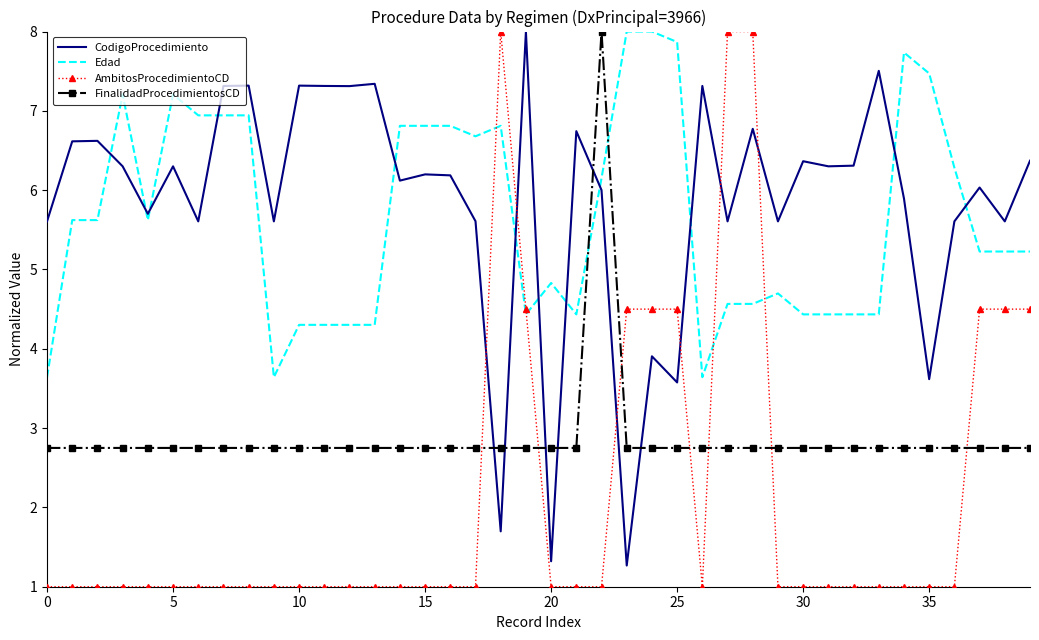

Reading right to left, list all the values displayed in this chart.

CodigoProcedimiento: 6.4	5.6	6.0	5.6	3.6	5.9	7.5	6.3	6.3	6.4	5.6	6.8	5.6	7.3	3.6	3.9	1.3	6.0	6.7	1.3	8.0	1.7	5.6	6.2	6.2	6.1	7.3	7.3	7.3	7.3	5.6	7.3	7.3	5.6	6.3	5.7	6.3	6.6	6.6	5.6
Edad: 5.2	5.2	5.2	6.3	7.5	7.7	4.4	4.4	4.4	4.4	4.7	4.6	4.6	3.6	7.9	8.0	8.0	6.2	4.4	4.8	4.4	6.8	6.7	6.8	6.8	6.8	4.3	4.3	4.3	4.3	3.6	6.9	6.9	6.9	7.2	5.6	7.2	5.6	5.6	3.6
AmbitosProcedimientoCD: 4.5	4.5	4.5	1.0	1.0	1.0	1.0	1.0	1.0	1.0	1.0	8.0	8.0	1.0	4.5	4.5	4.5	1.0	1.0	1.0	4.5	8.0	1.0	1.0	1.0	1.0	1.0	1.0	1.0	1.0	1.0	1.0	1.0	1.0	1.0	1.0	1.0	1.0	1.0	1.0
FinalidadProcedimientosCD: 2.8	2.8	2.8	2.8	2.8	2.8	2.8	2.8	2.8	2.8	2.8	2.8	2.8	2.8	2.8	2.8	2.8	8.0	2.8	2.8	2.8	2.8	2.8	2.8	2.8	2.8	2.8	2.8	2.8	2.8	2.8	2.8	2.8	2.8	2.8	2.8	2.8	2.8	2.8	2.8